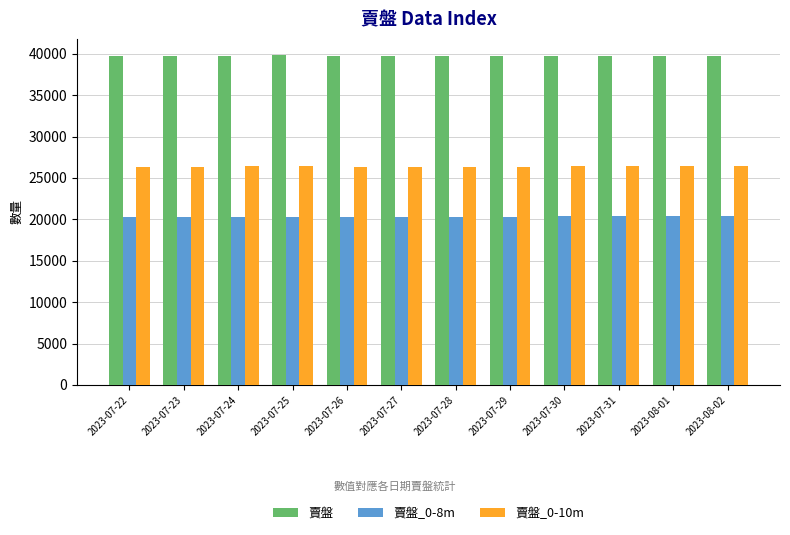

How many bars are there in total?

36